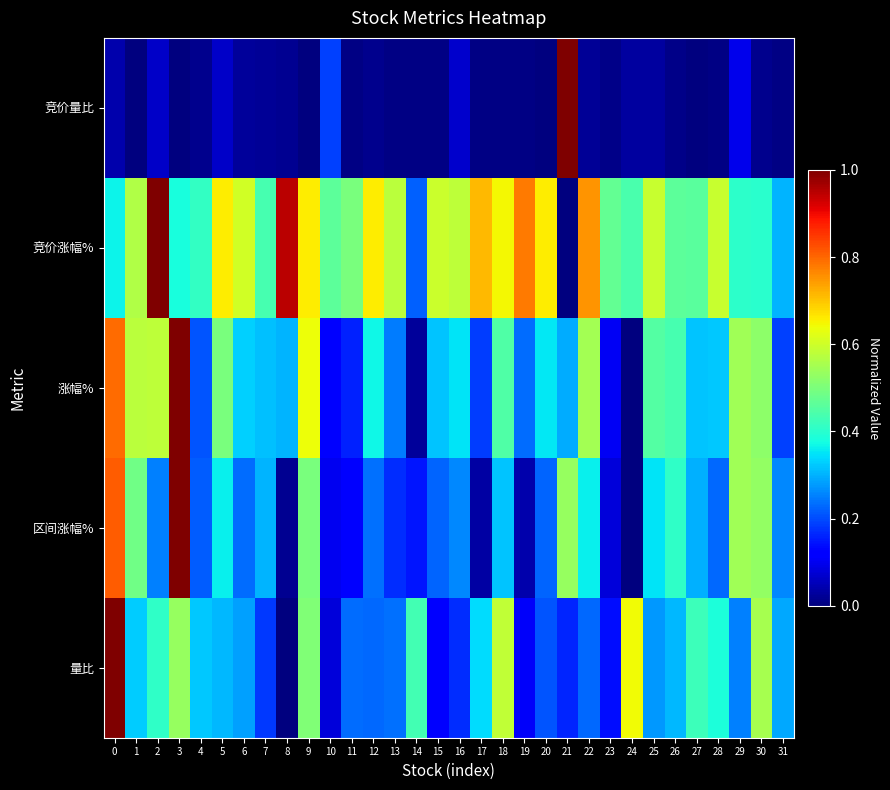

Reading left to right, what are all the values shown in this chart?

竞价量比: 0=0.0	1=0.0	2=0.1	3=0.0	4=0.0	5=0.1	6=0.0	7=0.0	8=0.0	9=0.0	10=0.2	11=0.0	12=0.0	13=0.0	14=0.0	15=0.0	16=0.1	17=0.0	18=0.0	19=0.0	20=0.0	21=1.0	22=0.0	23=0.0	24=0.0	25=0.0	26=0.0	27=0.0	28=0.0	29=0.1	30=0.0	31=0.0
竞价涨幅%: 0=0.4	1=0.6	2=1.0	3=0.4	4=0.4	5=0.7	6=0.6	7=0.4	8=0.9	9=0.7	10=0.5	11=0.5	12=0.7	13=0.6	14=0.2	15=0.6	16=0.6	17=0.7	18=0.6	19=0.8	20=0.7	21=0.0	22=0.8	23=0.5	24=0.4	25=0.6	26=0.5	27=0.5	28=0.6	29=0.4	30=0.4	31=0.3
涨幅%: 0=0.8	1=0.6	2=0.6	3=1.0	4=0.2	5=0.5	6=0.3	7=0.3	8=0.3	9=0.6	10=0.1	11=0.2	12=0.4	13=0.2	14=0.0	15=0.3	16=0.3	17=0.2	18=0.4	19=0.2	20=0.4	21=0.3	22=0.6	23=0.1	24=0.0	25=0.5	26=0.4	27=0.3	28=0.3	29=0.5	30=0.5	31=0.2
区间涨幅%: 0=0.8	1=0.5	2=0.3	3=1.0	4=0.2	5=0.4	6=0.2	7=0.3	8=0.0	9=0.5	10=0.1	11=0.1	12=0.2	13=0.2	14=0.1	15=0.2	16=0.3	17=0.0	18=0.3	19=0.0	20=0.2	21=0.5	22=0.4	23=0.1	24=0.0	25=0.4	26=0.4	27=0.3	28=0.2	29=0.5	30=0.5	31=0.3
量比: 0=1.0	1=0.3	2=0.4	3=0.5	4=0.3	5=0.3	6=0.3	7=0.2	8=0.0	9=0.5	10=0.1	11=0.2	12=0.2	13=0.2	14=0.4	15=0.1	16=0.2	17=0.3	18=0.6	19=0.1	20=0.2	21=0.2	22=0.2	23=0.1	24=0.6	25=0.3	26=0.3	27=0.4	28=0.4	29=0.3	30=0.6	31=0.3